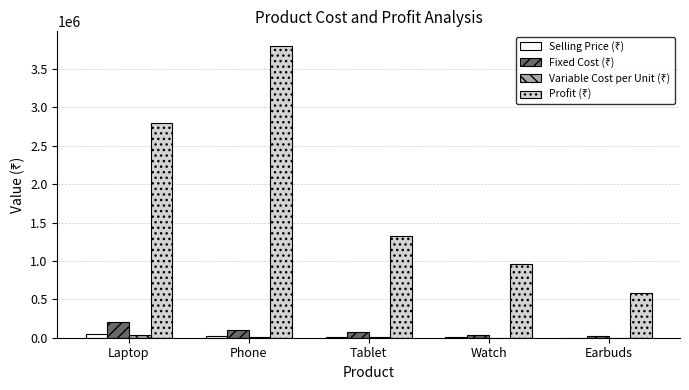

At which category does the chart reach its peak across all series?

Phone